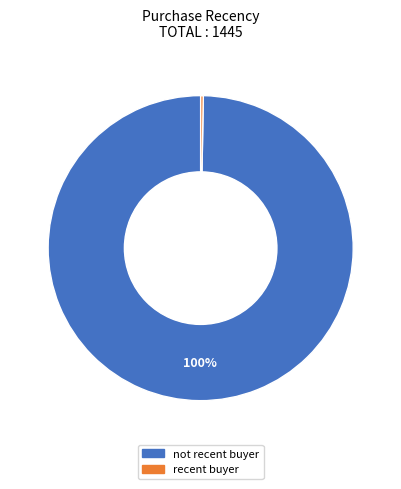

Is there any slice that represents more than half of the pie?

Yes